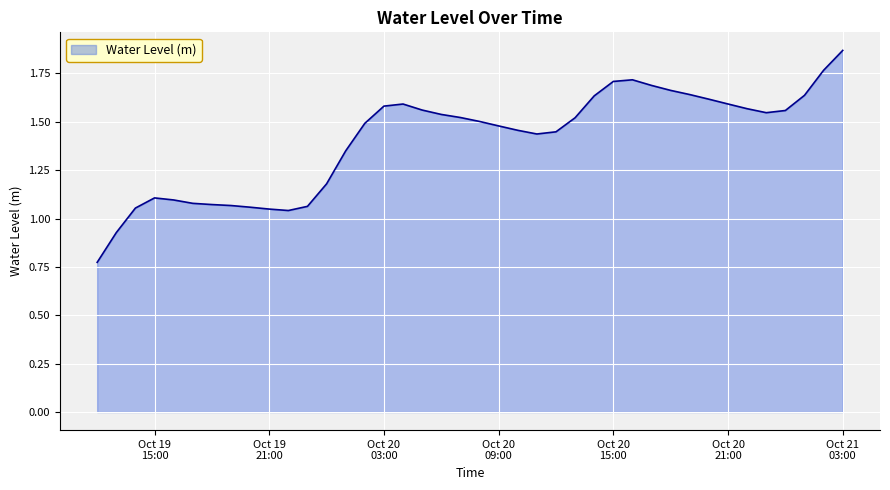

Does the chart display data point markers on the line(s)?

No